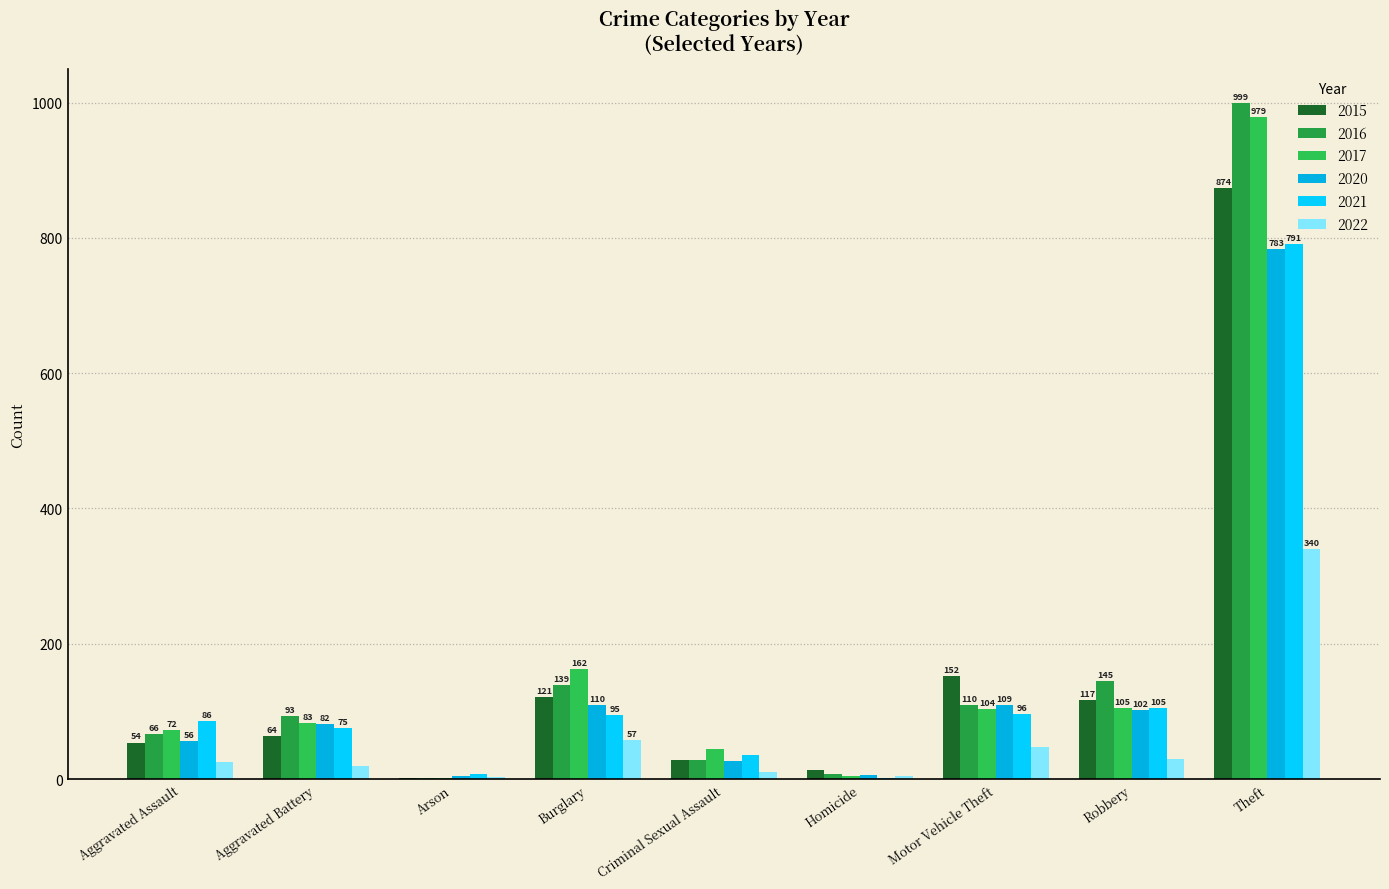

List the labels in order of 2022 value, smallest first.

Arson, Homicide, Criminal Sexual Assault, Aggravated Battery, Aggravated Assault, Robbery, Motor Vehicle Theft, Burglary, Theft